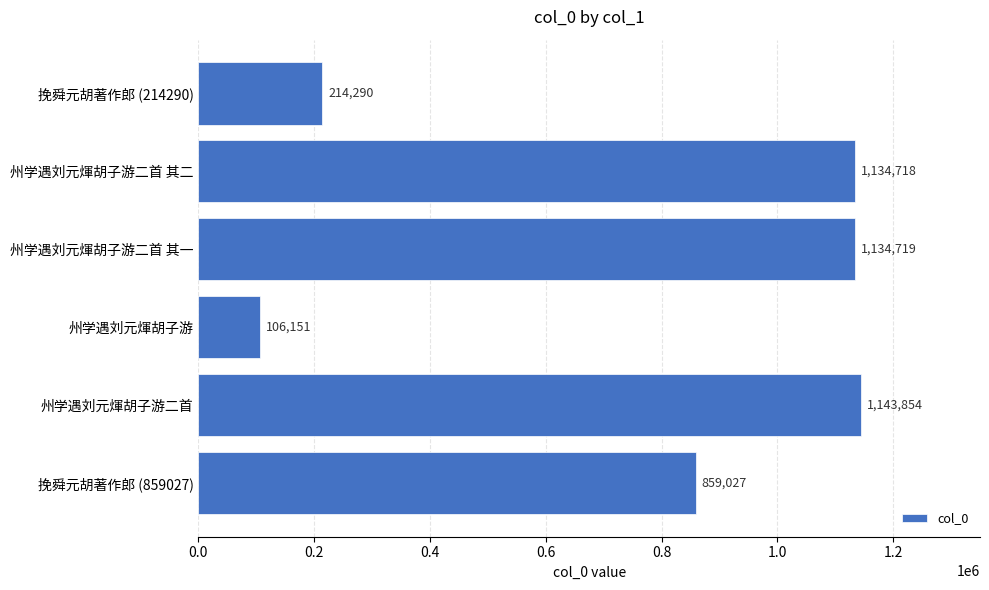

The value at 挽舜元胡著作郎 (859027) is 859027. True or false?

True